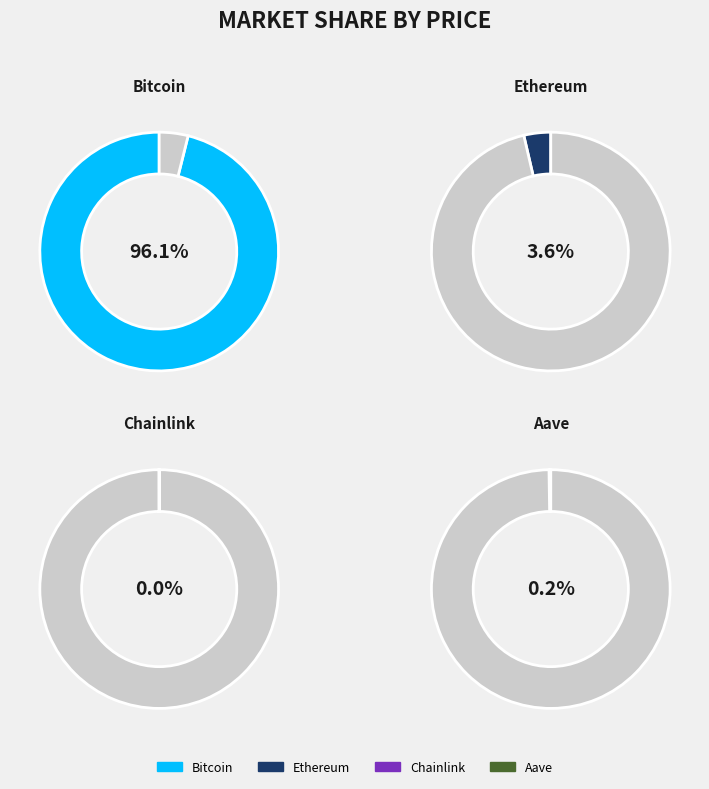

Which has a higher value, Chainlink or Bitcoin?

Bitcoin